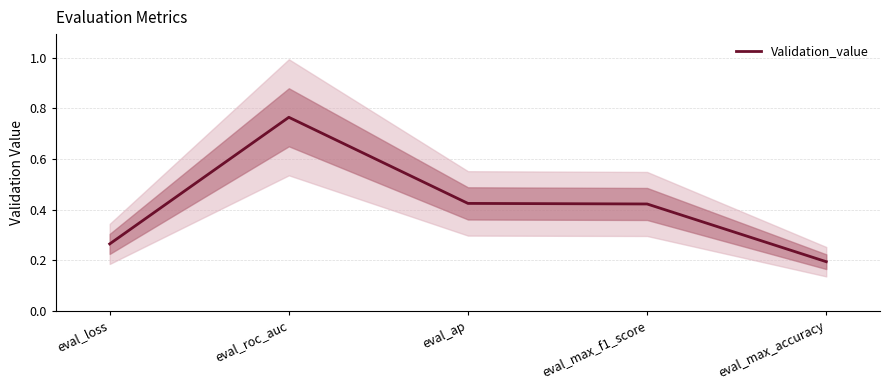

How many lines are shown in the chart?

1